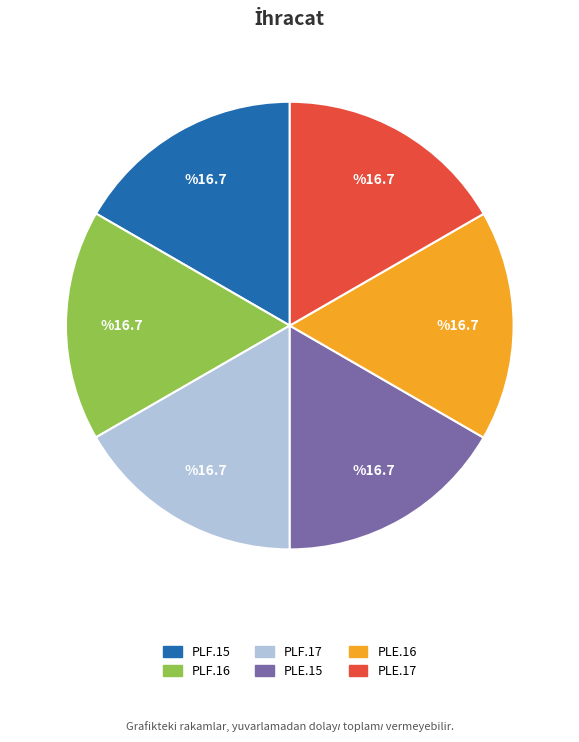

Approximately how many times larger is the value at PLE.15 compared to PLF.17?

1.0